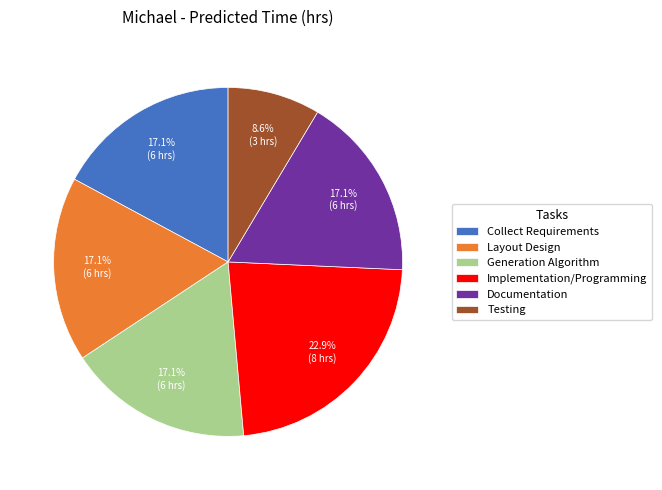

Does Collect Requirements account for over 50% of the chart?

No